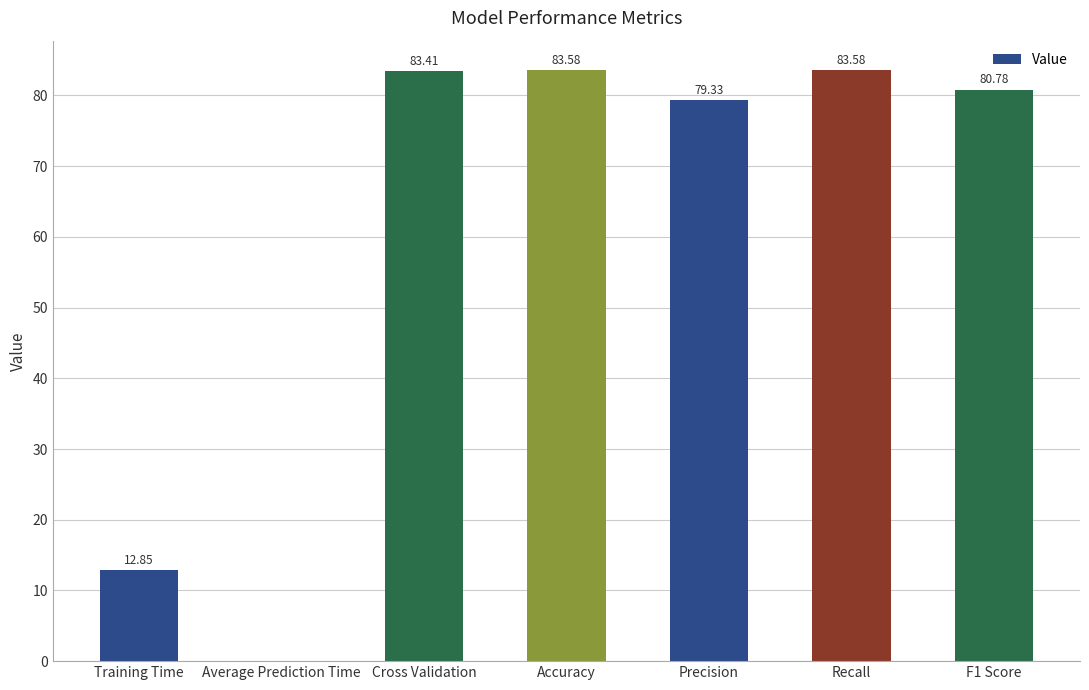

What is the change in value from Precision to Recall?

+4.2